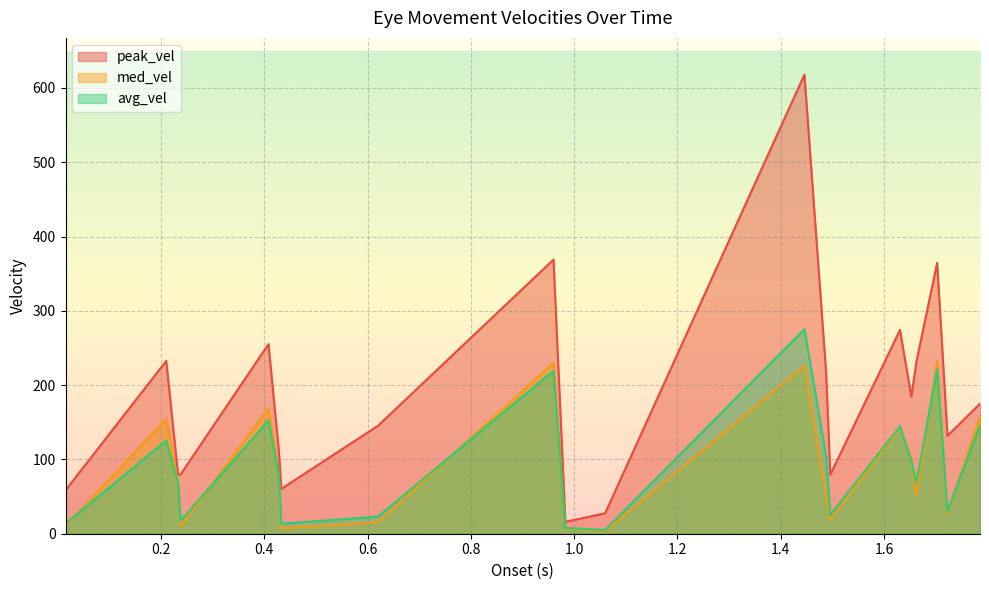

What is the label of the 7th point from the right?

1.496